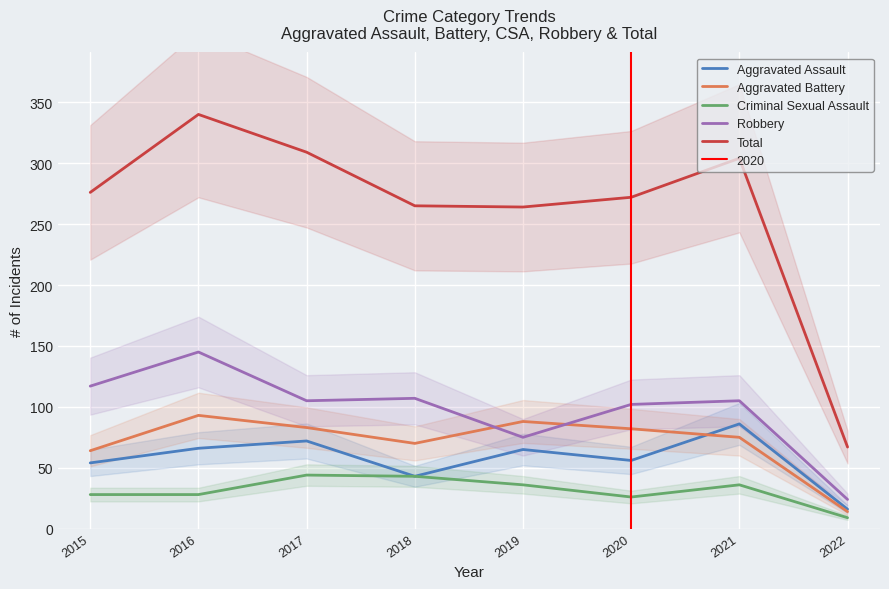

What is the sum of all Aggravated Assault values?

458